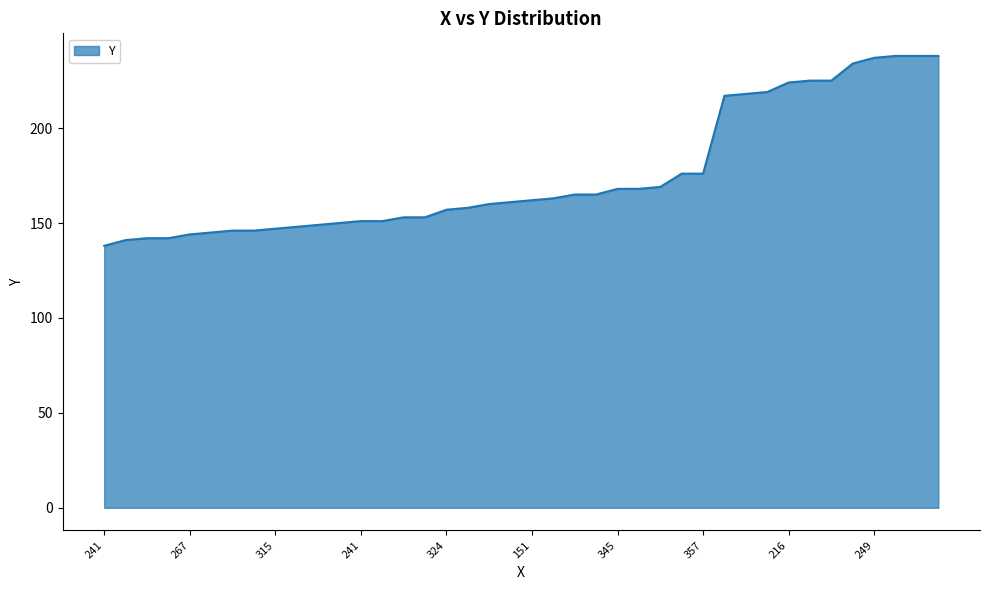

What is the maximum value shown in the chart?

238